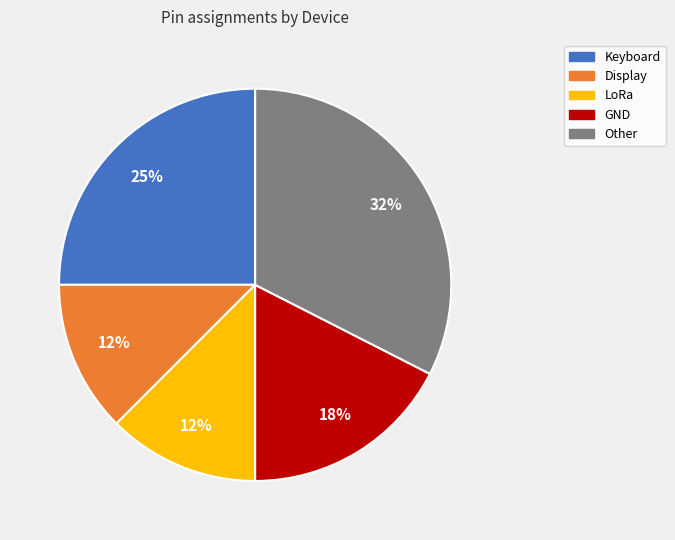

To the nearest percent, what percentage of the pie is Keyboard?

25%